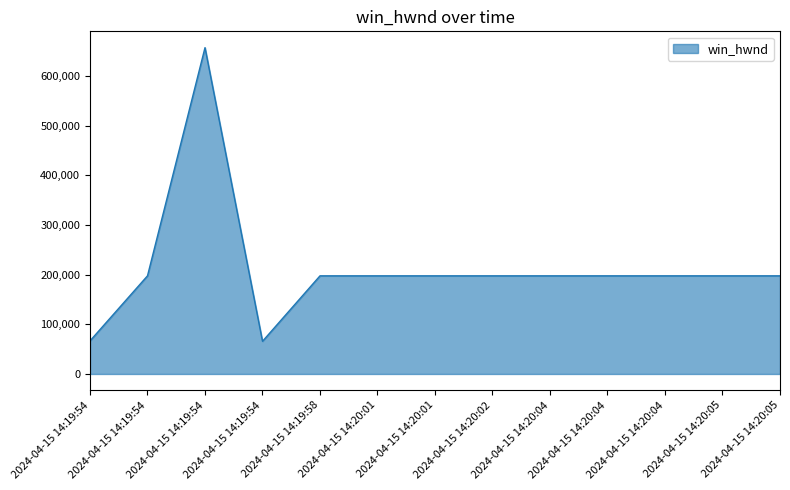

How many lines are shown in the chart?

1